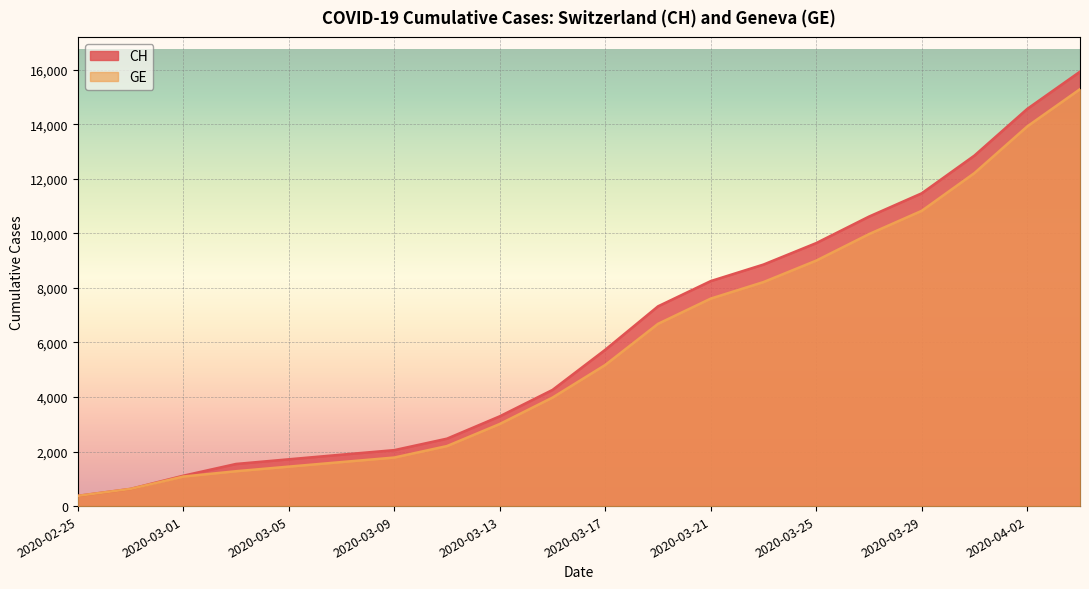

How many lines are shown in the chart?

2